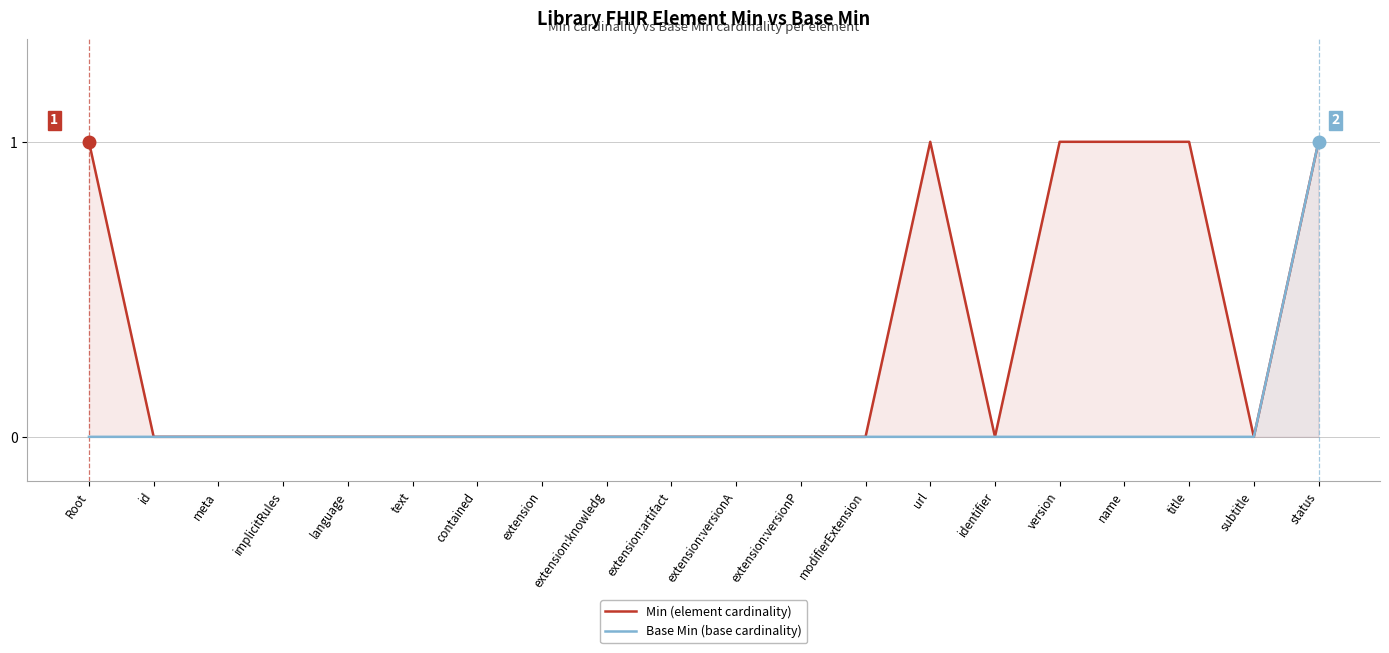

True or false: Min (element cardinality) and Base Min (base cardinality) cross at least once.

False